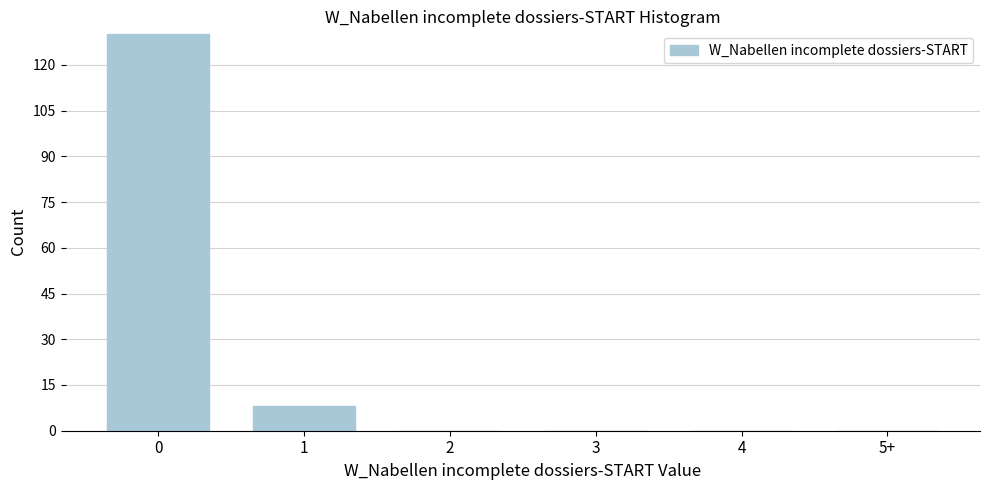

Reading left to right, list all the values displayed in this chart.

0=130	1=8	2=0	3=0	4=0	5+=0